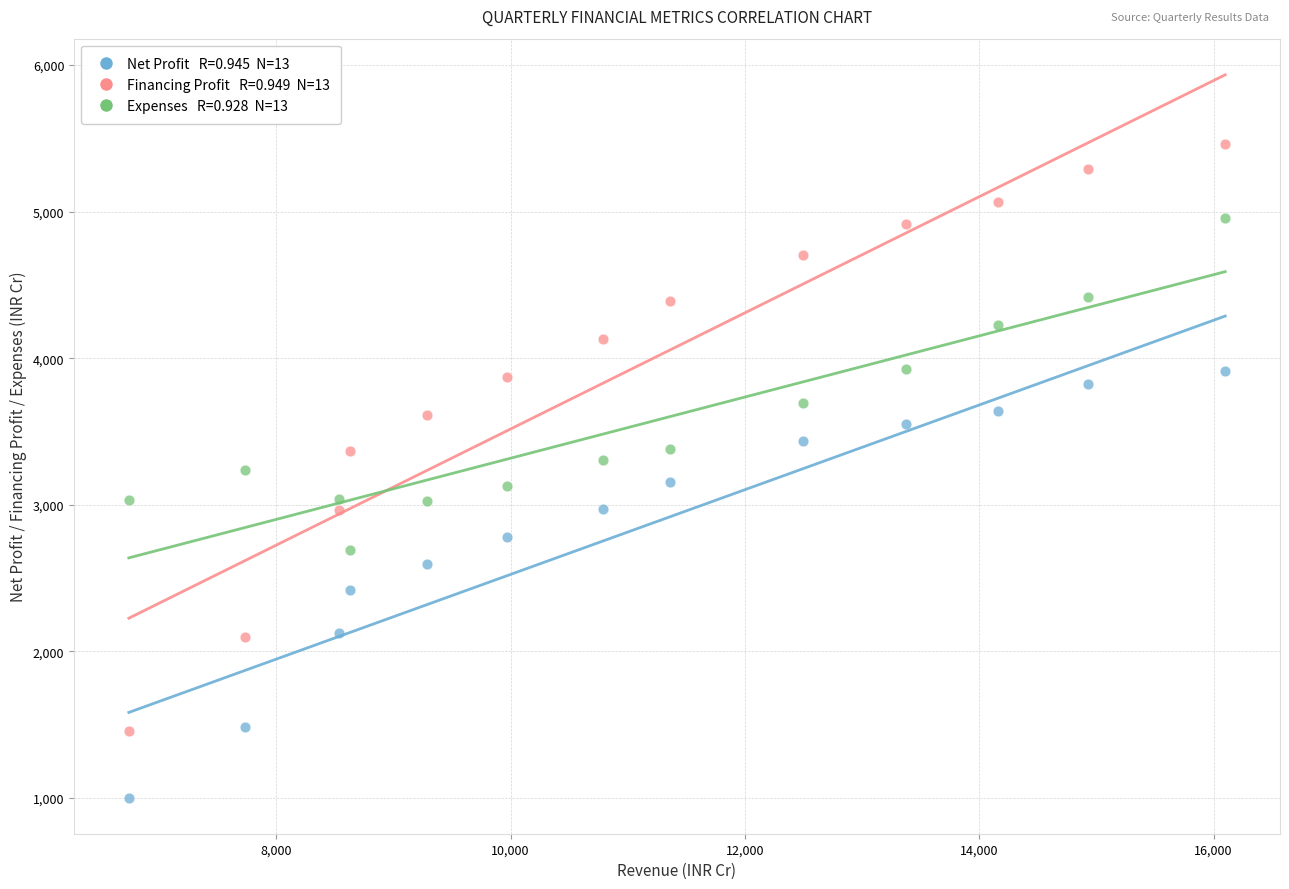

Across all data points, what is the range of X values (max minus min)?

9357